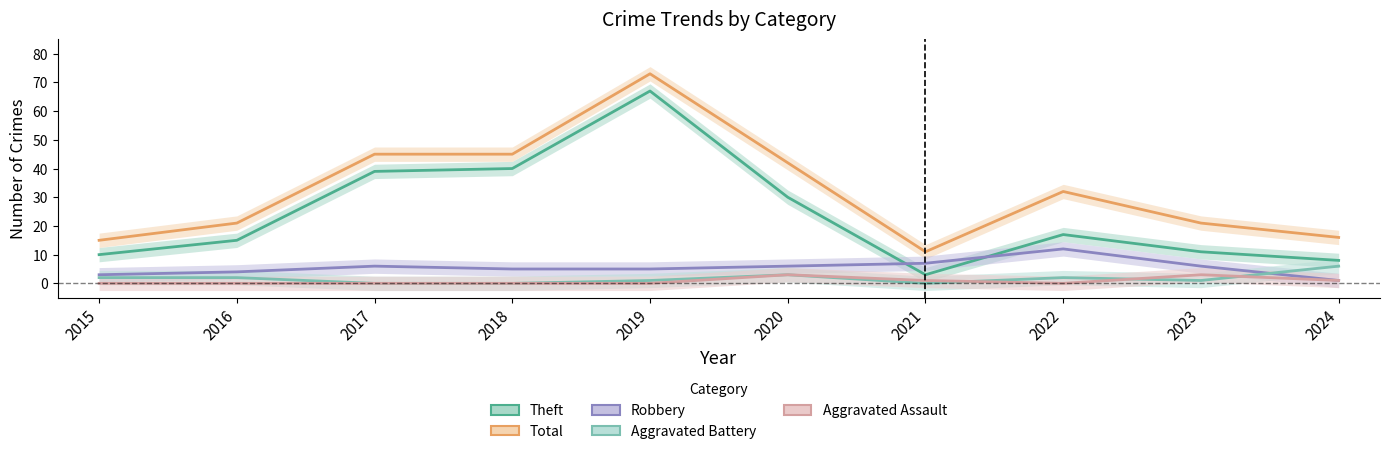

What is the value of the Robbery point at the 5th from the left?

5